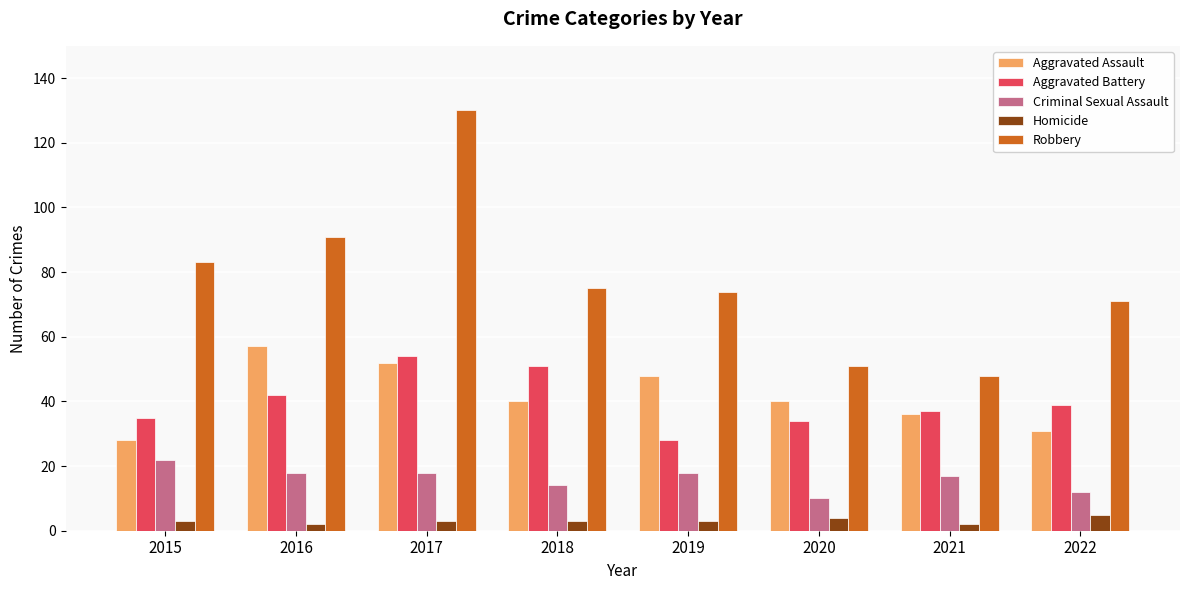

Which series changed the most between 2015 and 2016?

Aggravated Assault